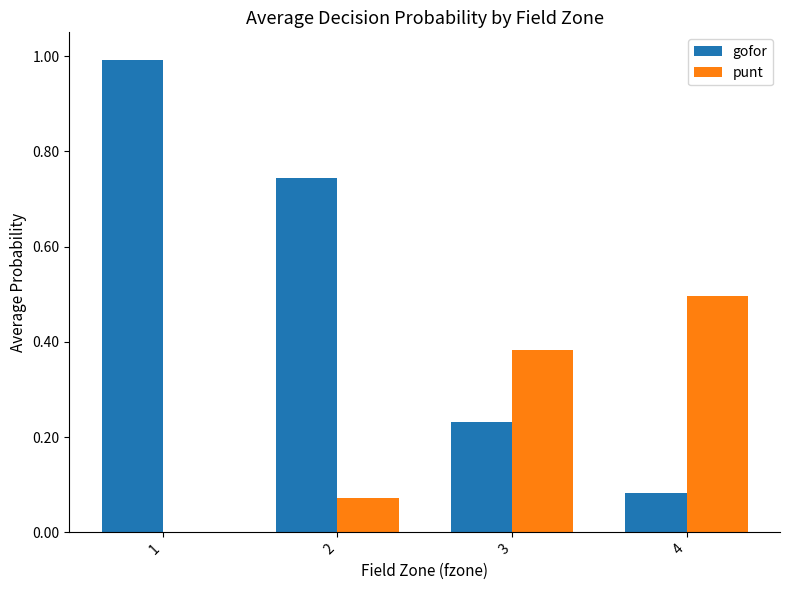

What is the total value across all series at 3?

0.6